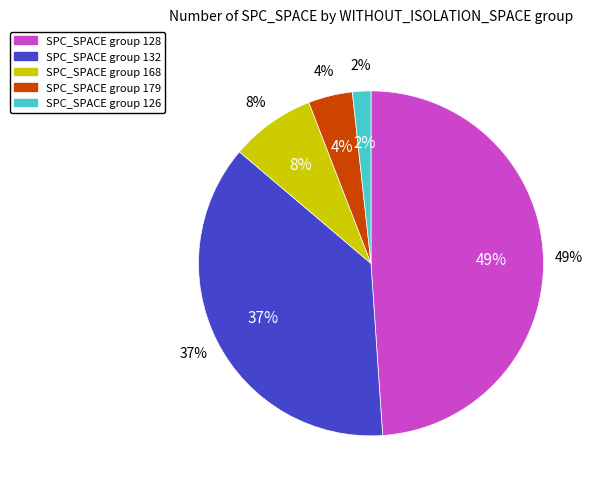

Does 132 account for over 50% of the chart?

No